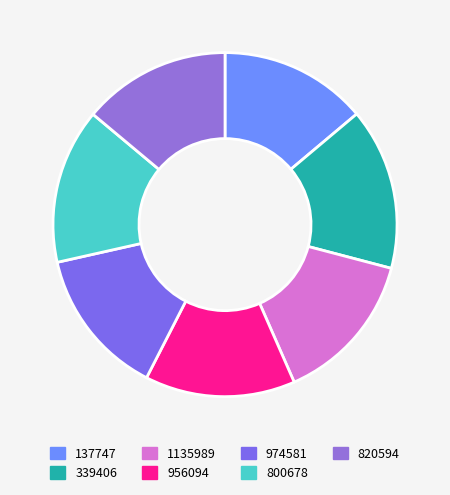

What percentage is the 820594 slice, to the nearest percent?

14%